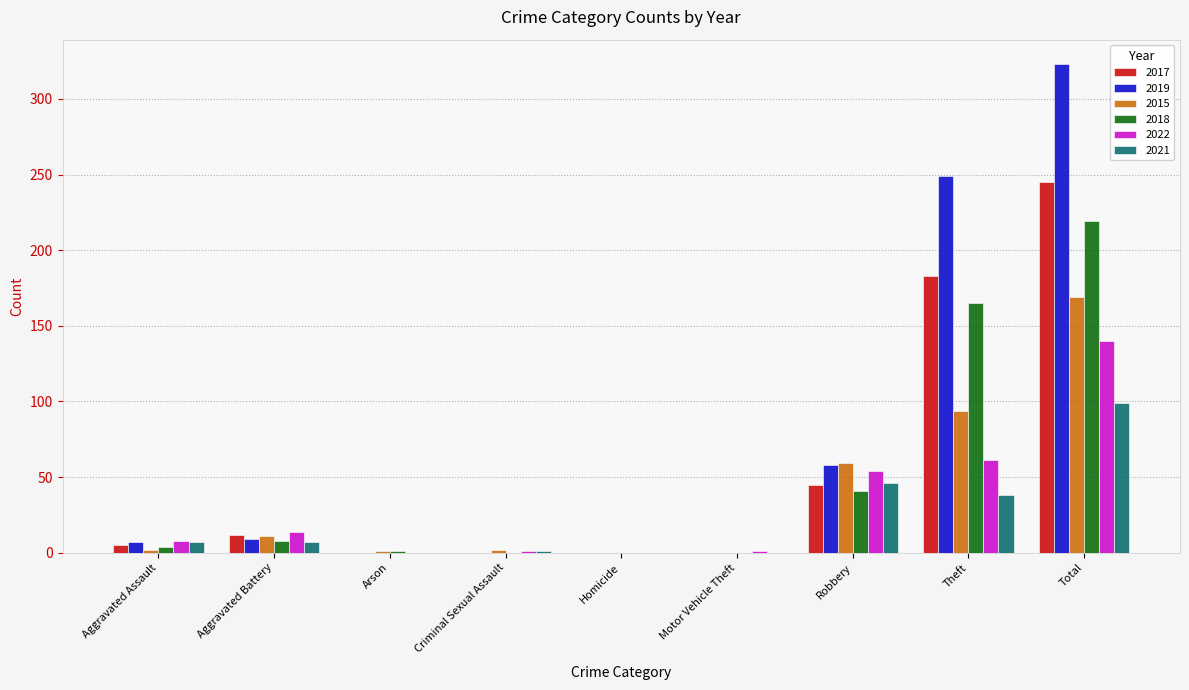

What are all the series names shown in the legend?

2017, 2019, 2015, 2018, 2022, 2021